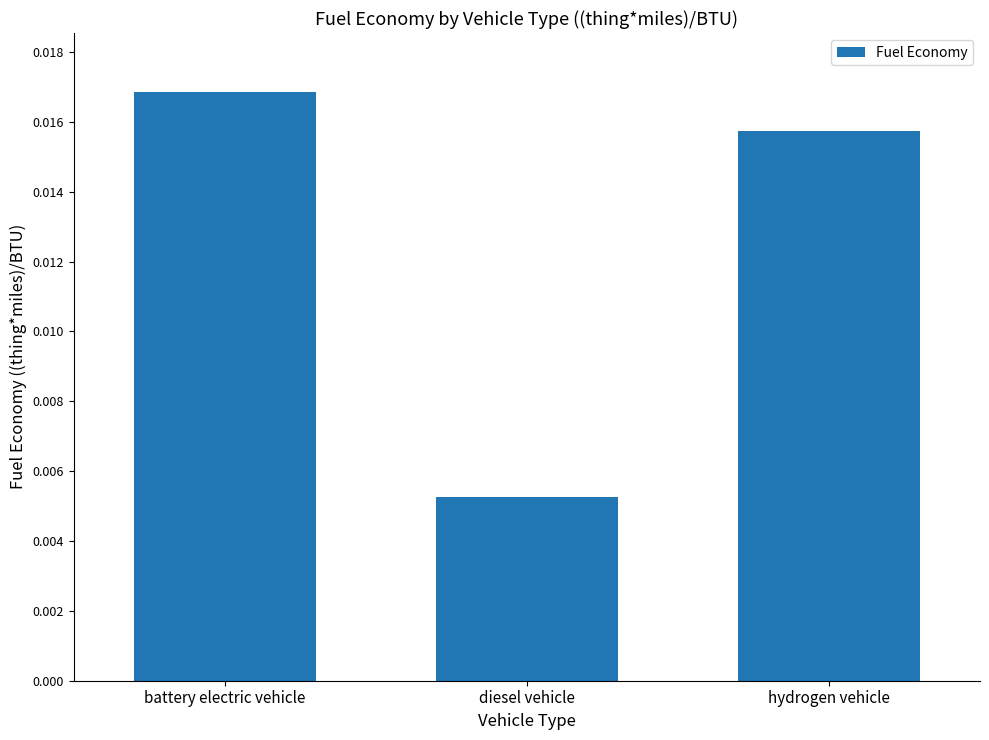

At which category does the chart reach its peak across all series?

battery electric vehicle